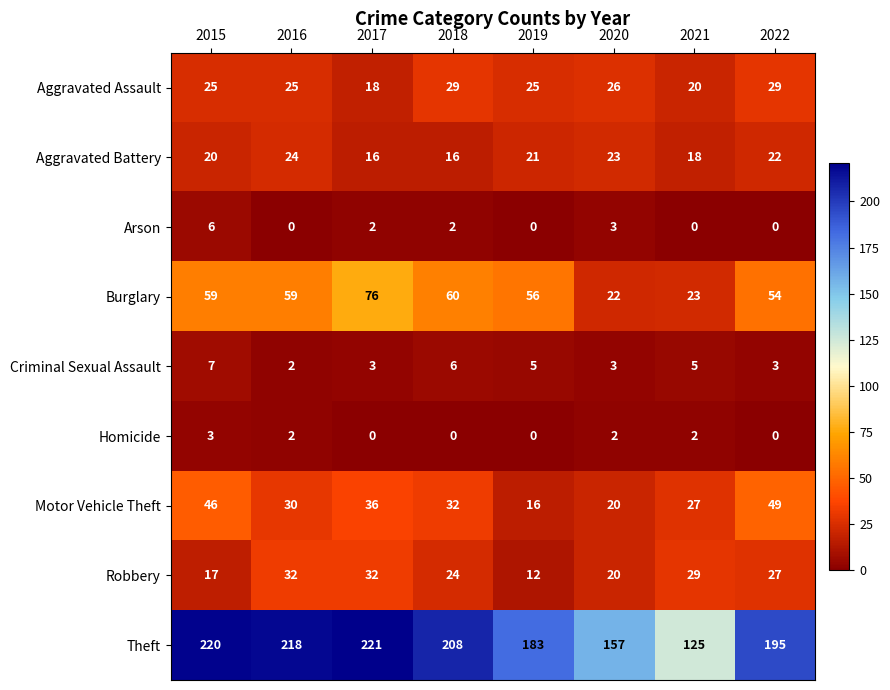

What value does the Robbery series have at 2017?

32